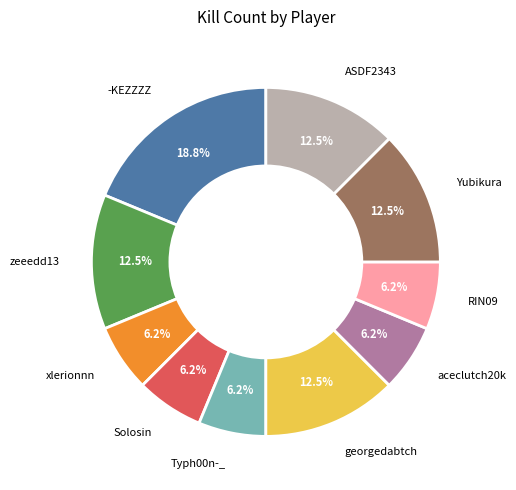

How many segments does this pie chart have?

10